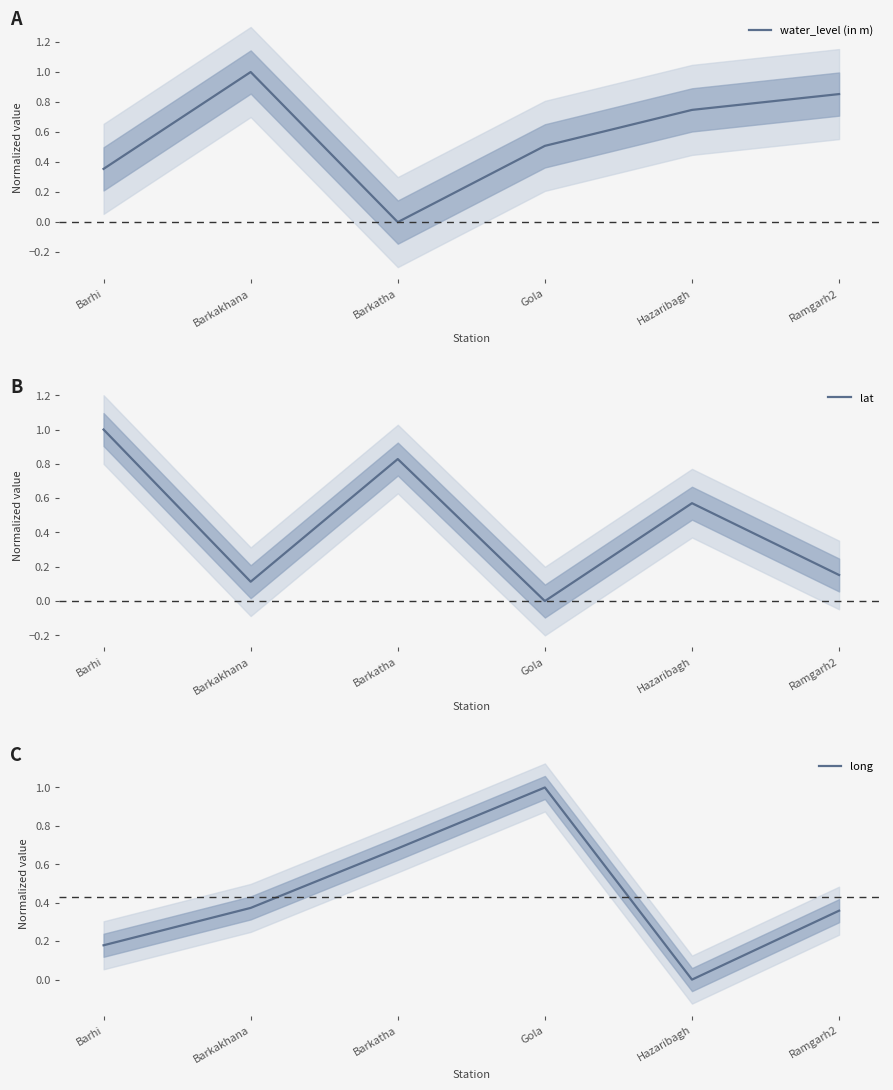

Between Gola and Hazaribagh, which series saw the biggest shift?

long